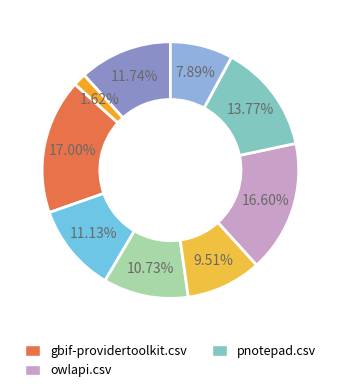

To the nearest percent, what is the average slice percentage?

11%